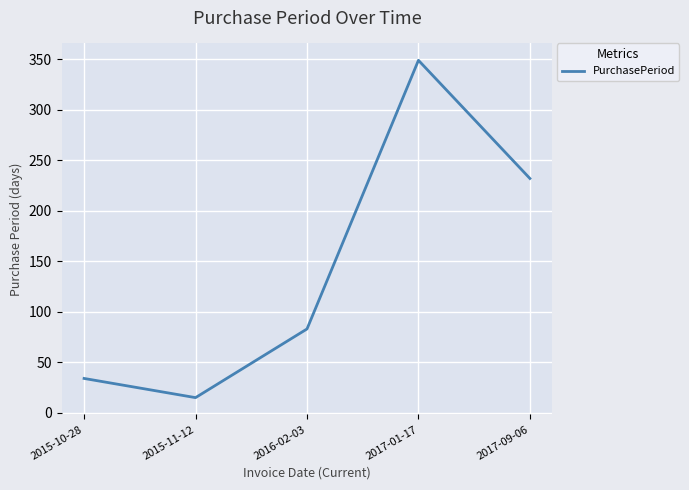

What is the smallest value displayed?

15